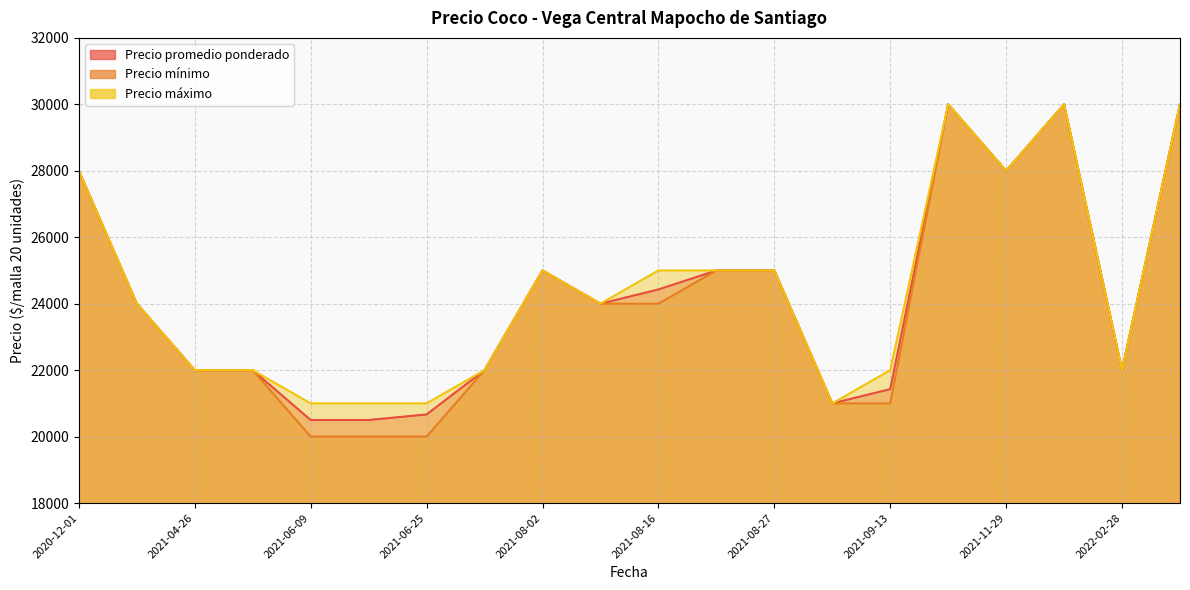

What is the sum of all Precio promedio ponderado values?

485525